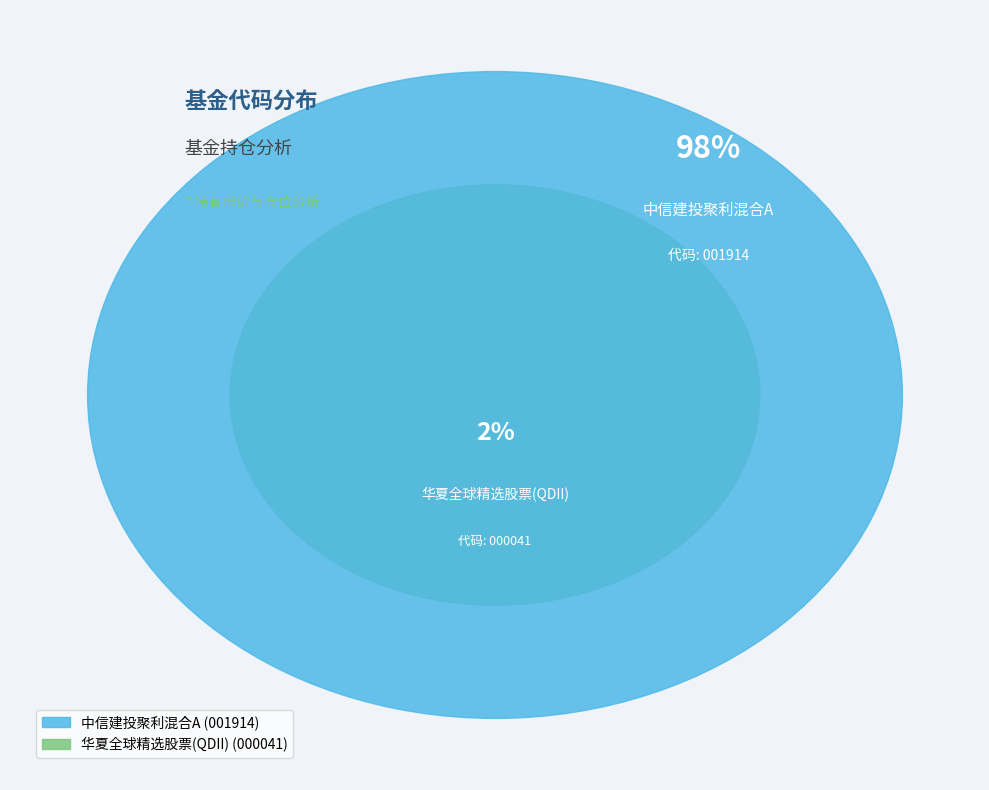

True or false: 中信建投聚利混合A accounts for 98% of the total.

True